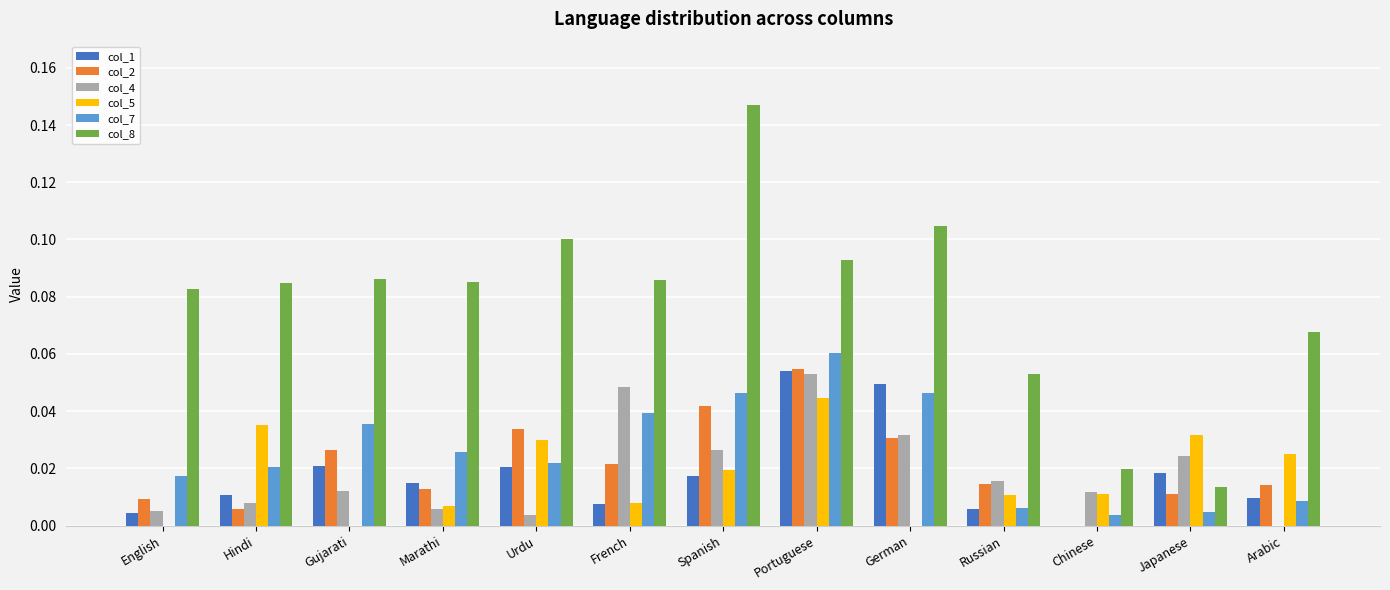

What are all the series names shown in the legend?

col_1, col_2, col_4, col_5, col_7, col_8